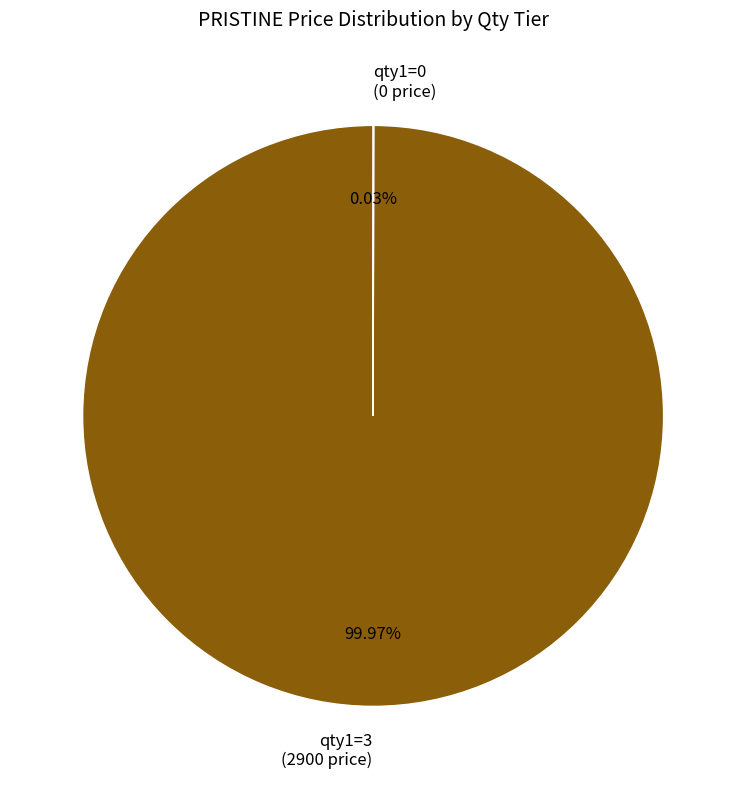

Does qty1=3 (2900 price) account for over 50% of the chart?

Yes